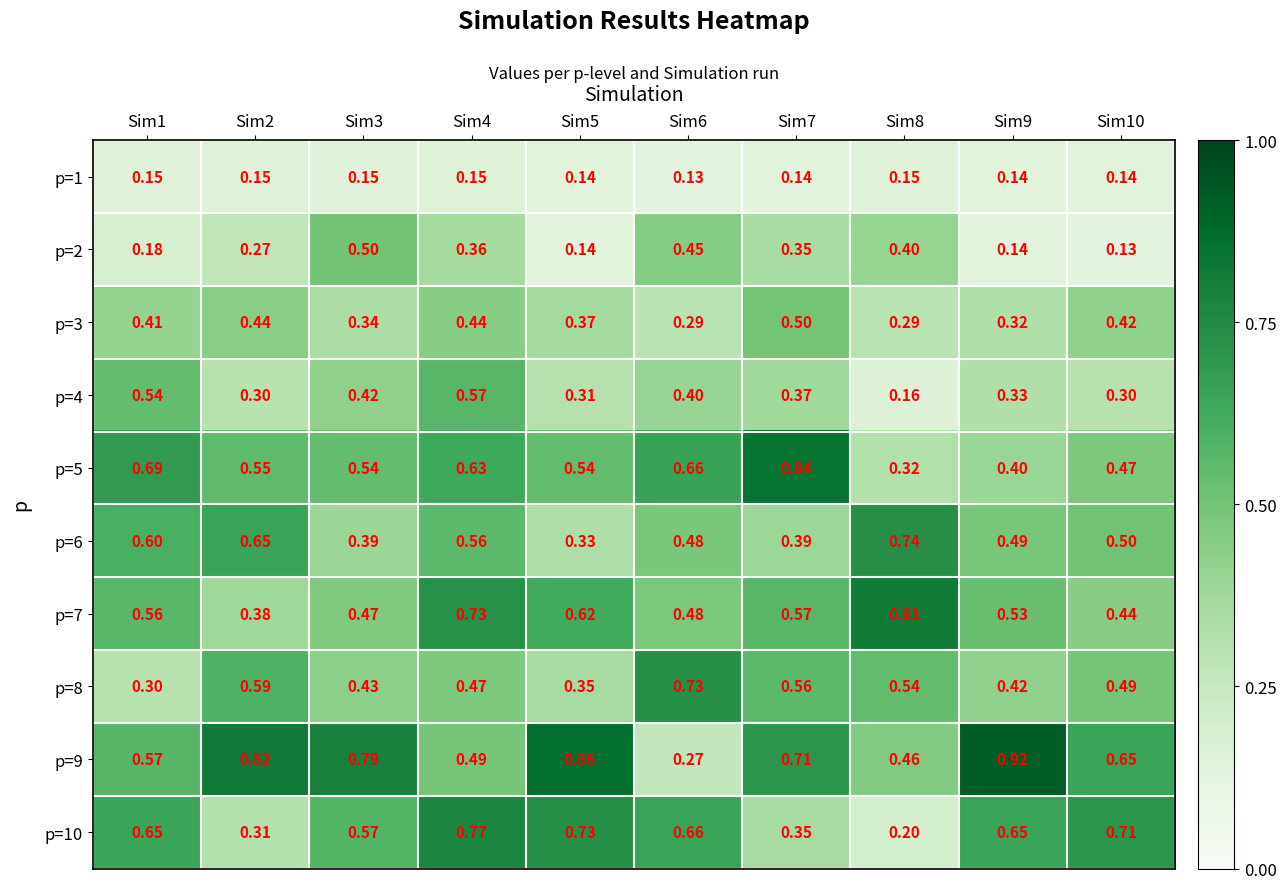

Is the value of p=3 at Sim7 greater than the value of p=10 at Sim5?

No